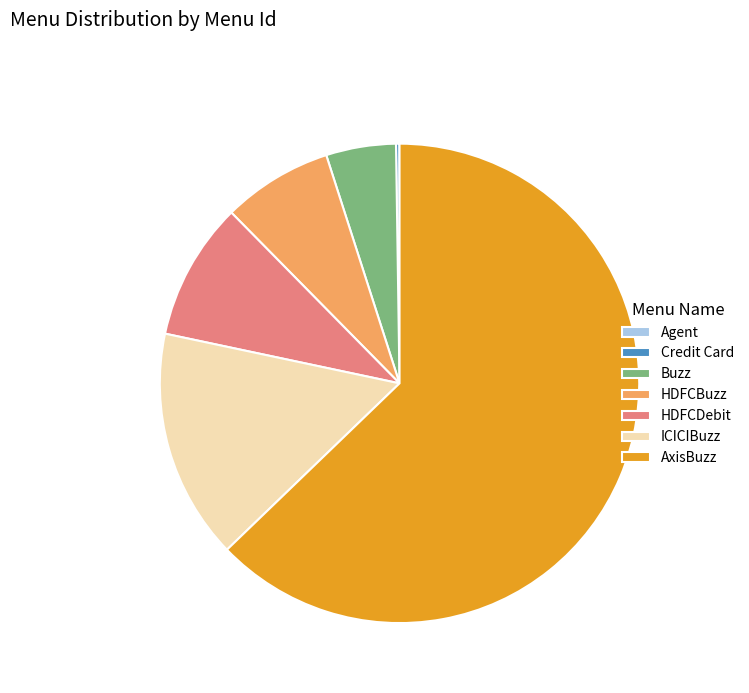

What is the largest slice in the pie chart?

AxisBuzz